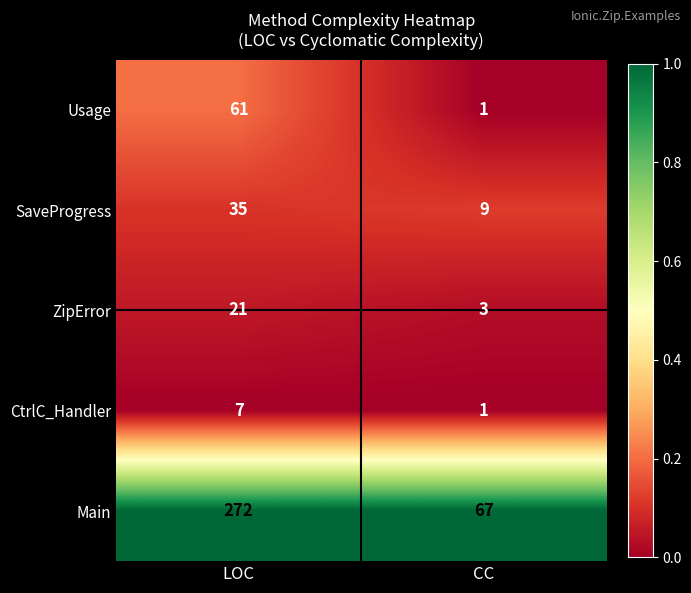

The SaveProgress series shows 9 at CC. True or false?

True